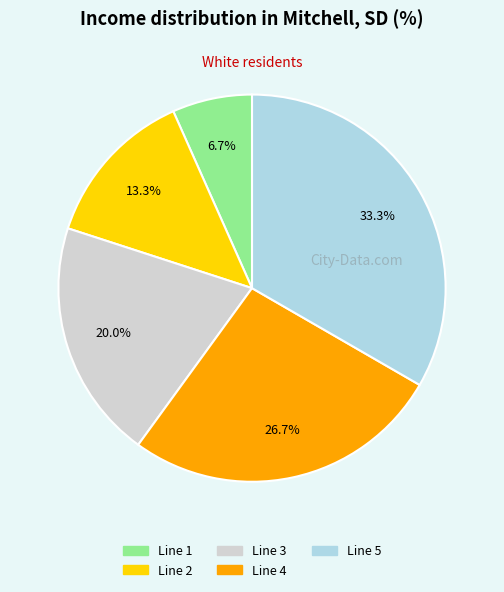

Is there any slice that represents more than half of the pie?

No